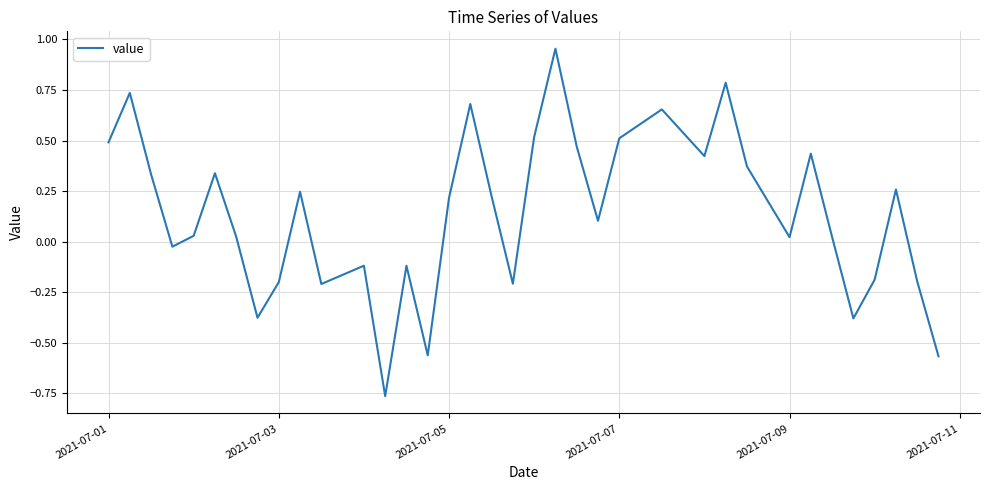

What is the difference between the maximum and minimum values?

1.7